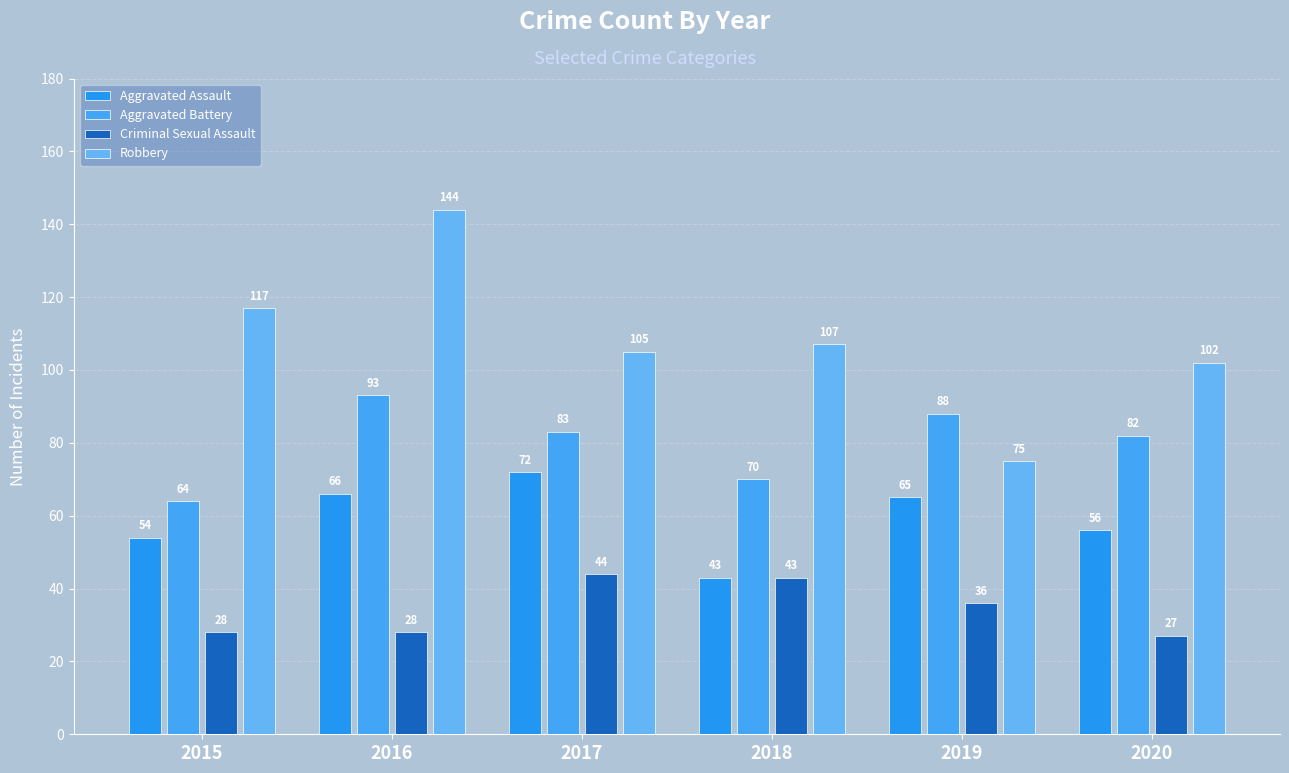

What is the approximate value of Criminal Sexual Assault at 2017, to the nearest 10?

40